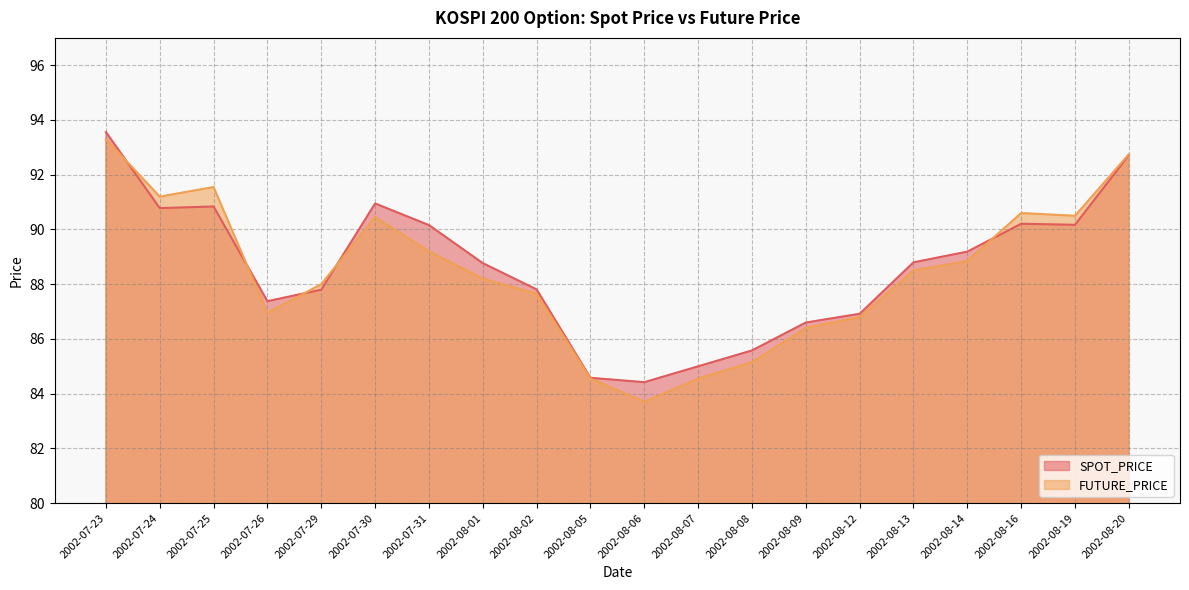

At which category is the sum across all series the highest?

2002-07-23